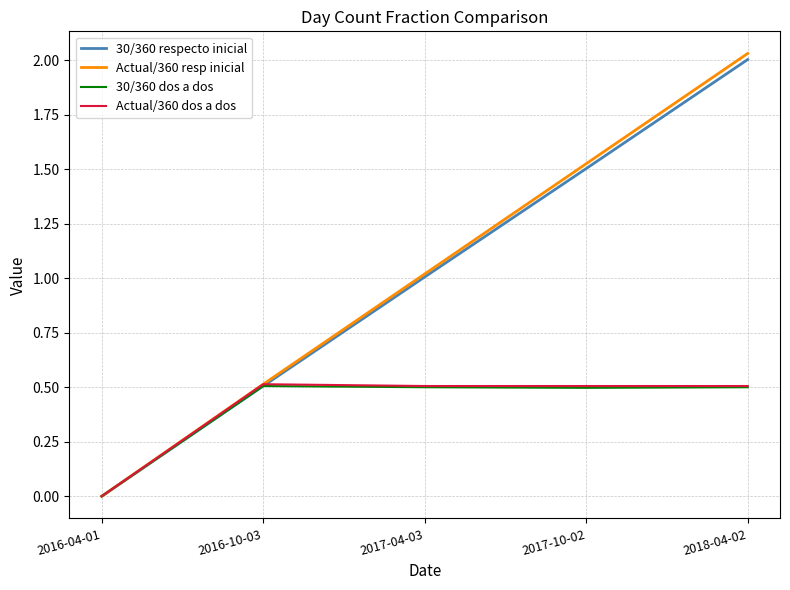

Is this an area chart (filled region under the line)?

No